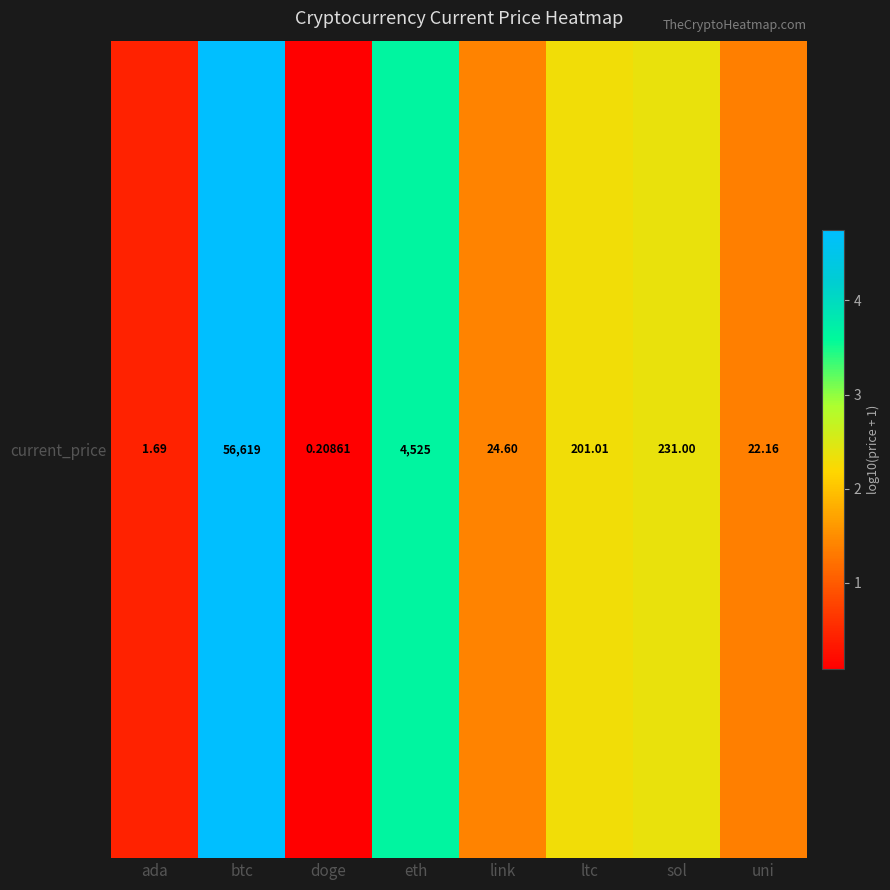

List the labels in order of value, smallest first.

doge, ada, uni, link, ltc, sol, eth, btc